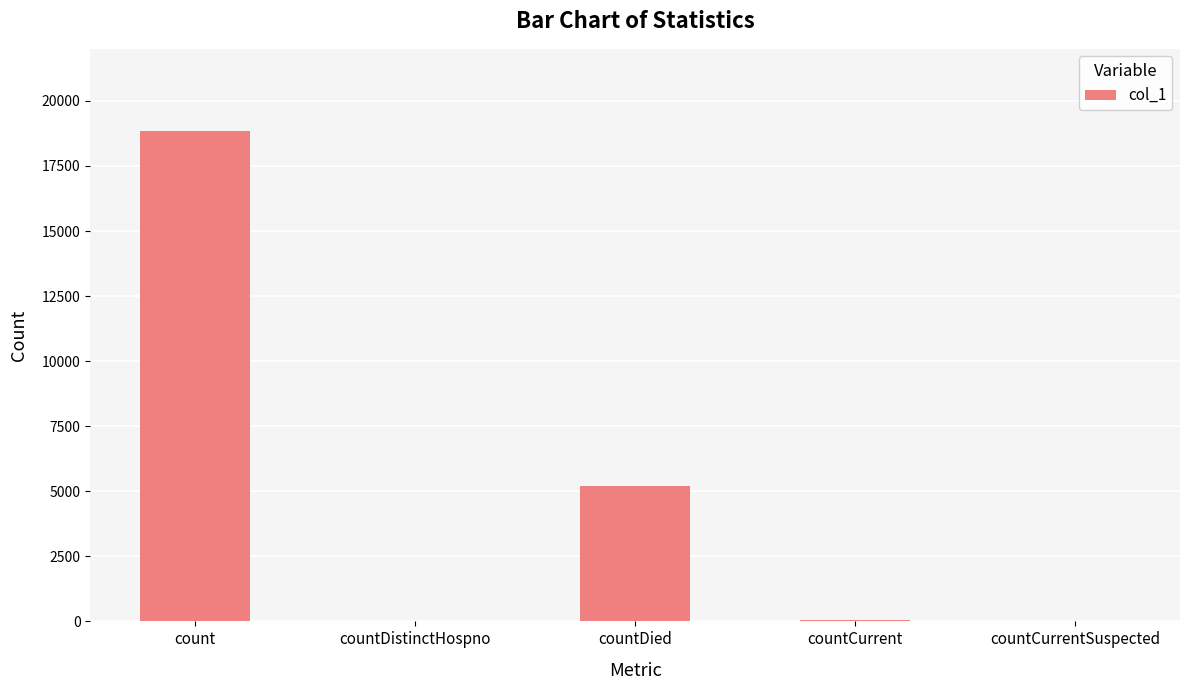

True or false: the data shows 5206 at countDied.

True